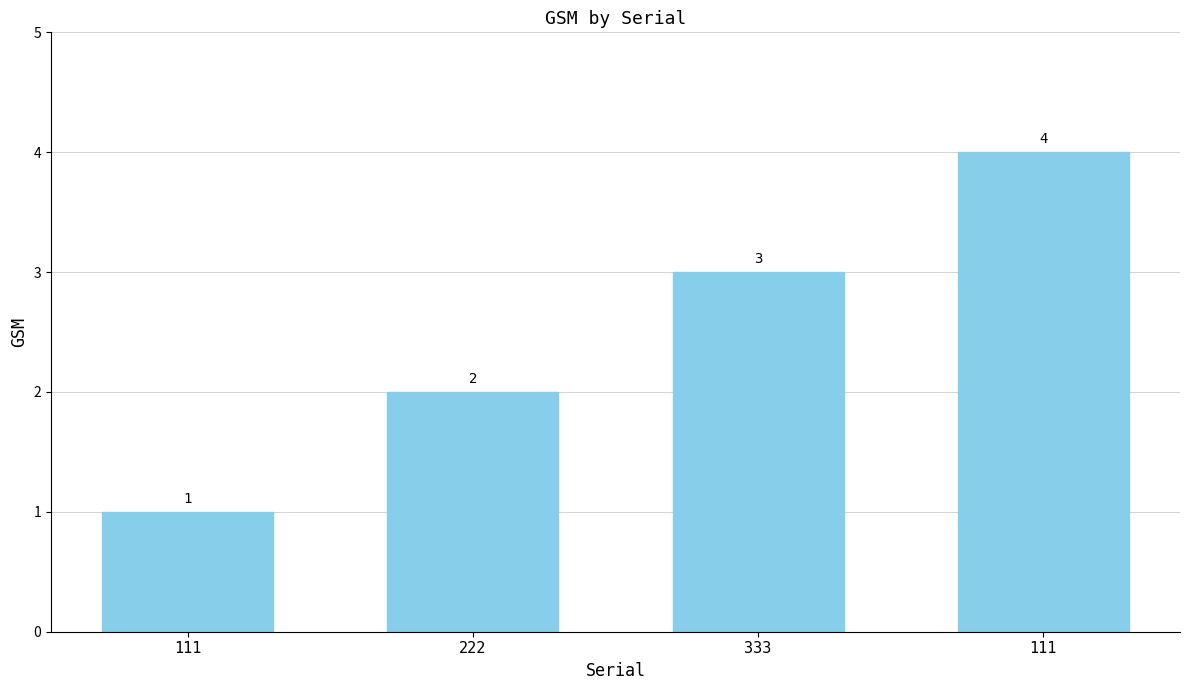

Between 111 and 222, which is larger?

111